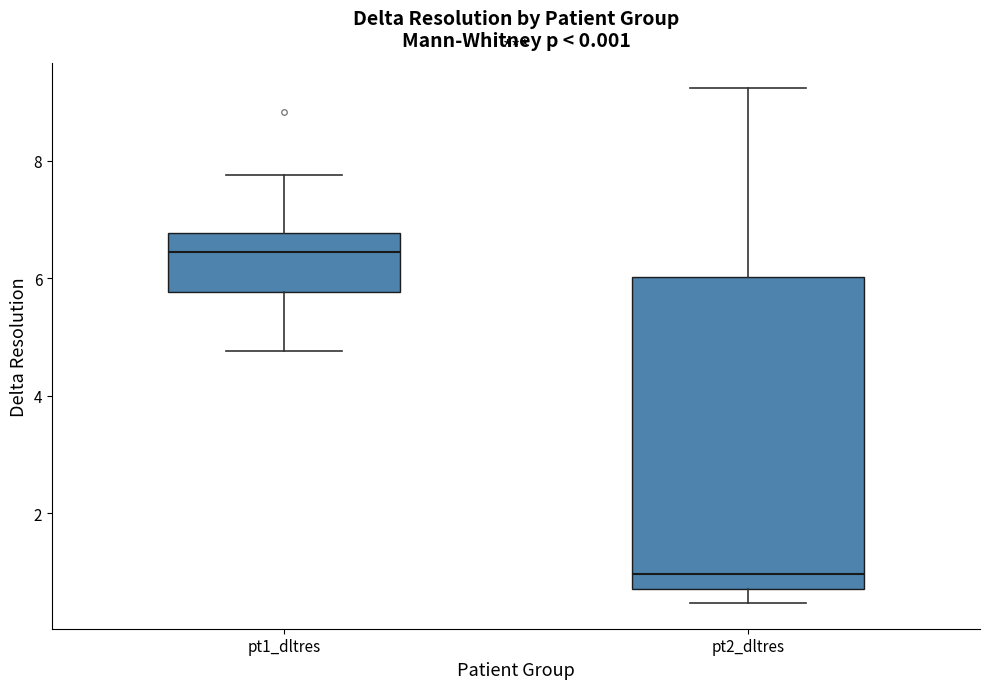

Reading left to right, transcribe this box plot: for each box, give where its median line is, the range the box spans, and where its two whiskers end, as read against the y-axis. The values are not printed on the chart, so give them approximately, as read against the axis.

pt1_dltres: median 6.4, box 5.8 to 6.8, whiskers 4.8 to 7.8
pt2_dltres: median 1.0, box 0.8 to 6.0, whiskers 0.4 to 9.2